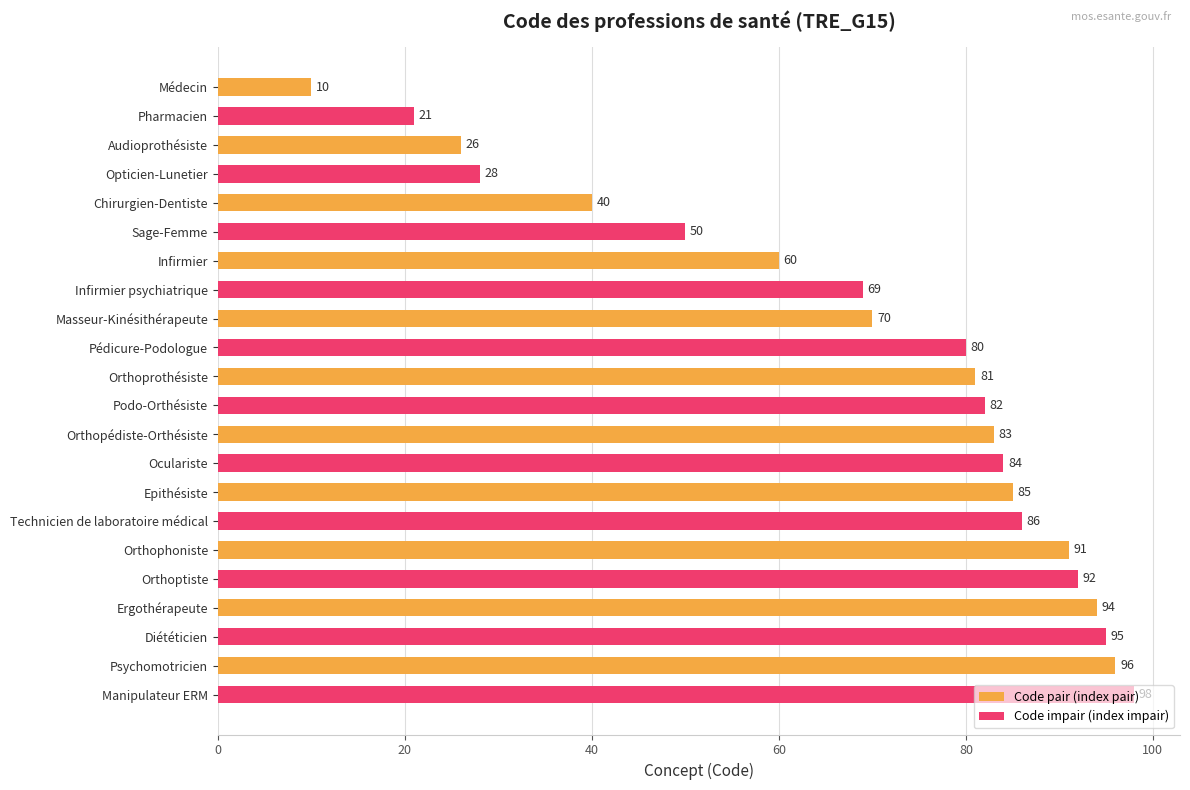

What is the difference between the values at Orthoprothésiste and Médecin?

71